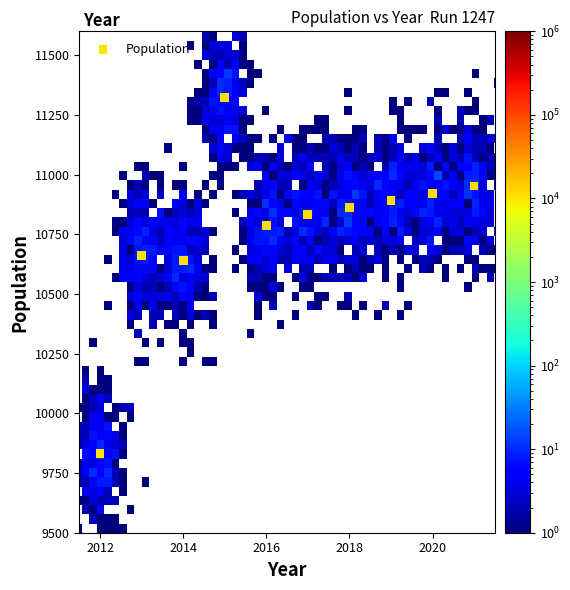

What Y value in the scatter plot is closest to 10578?

10640